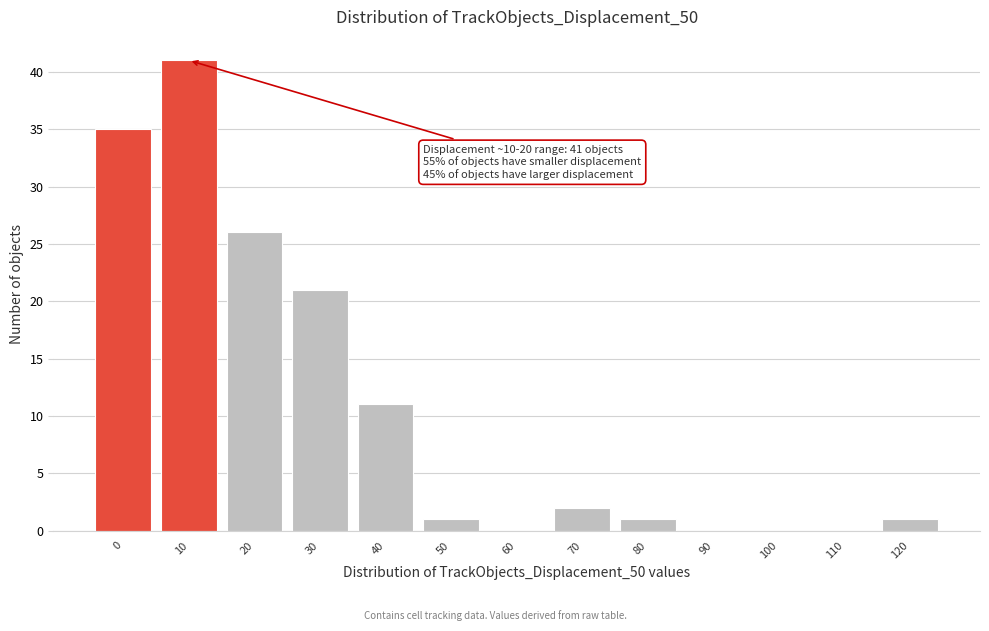

Reading left to right, what are all the values shown in this chart?

0=35	10=41	20=26	30=21	40=11	50=1	60=0	70=2	80=1	90=0	100=0	110=0	120=1